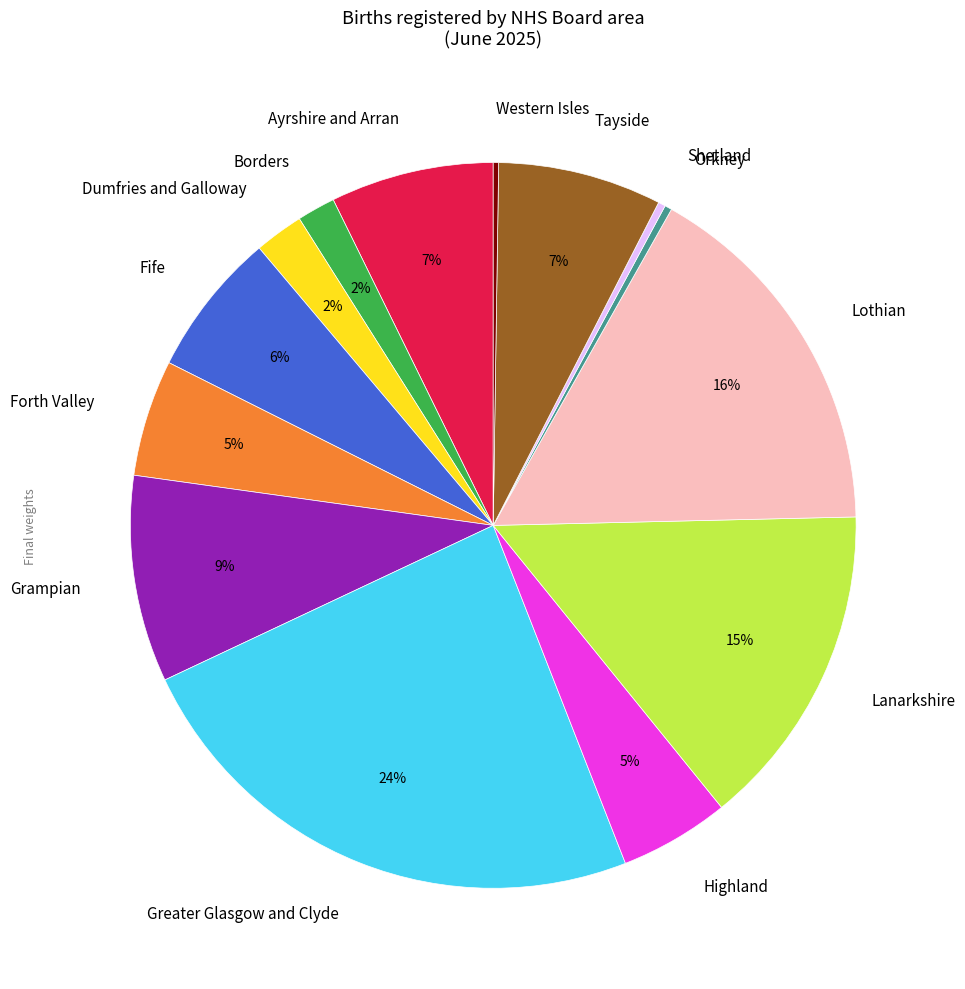

The Orkney slice represents 15% of the pie. True or false?

False